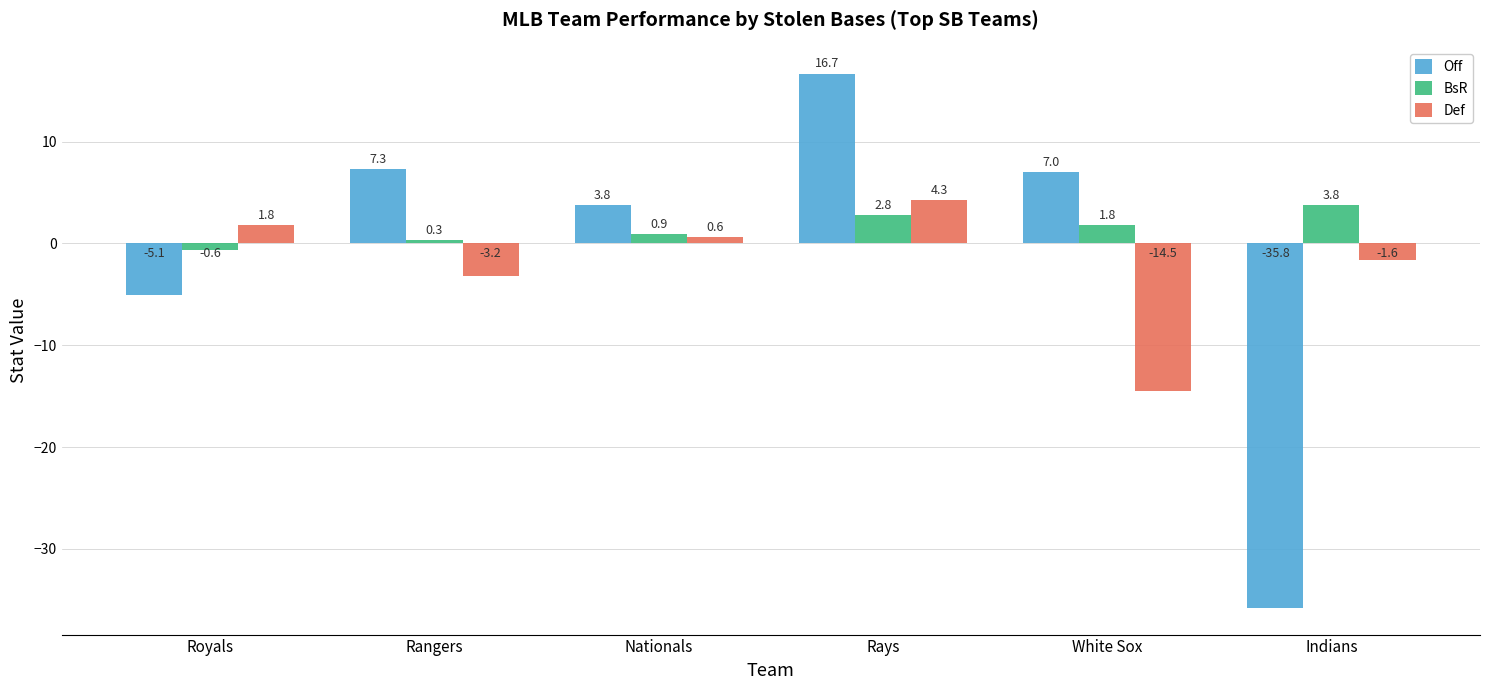

What is the minimum value for Off?

-35.8